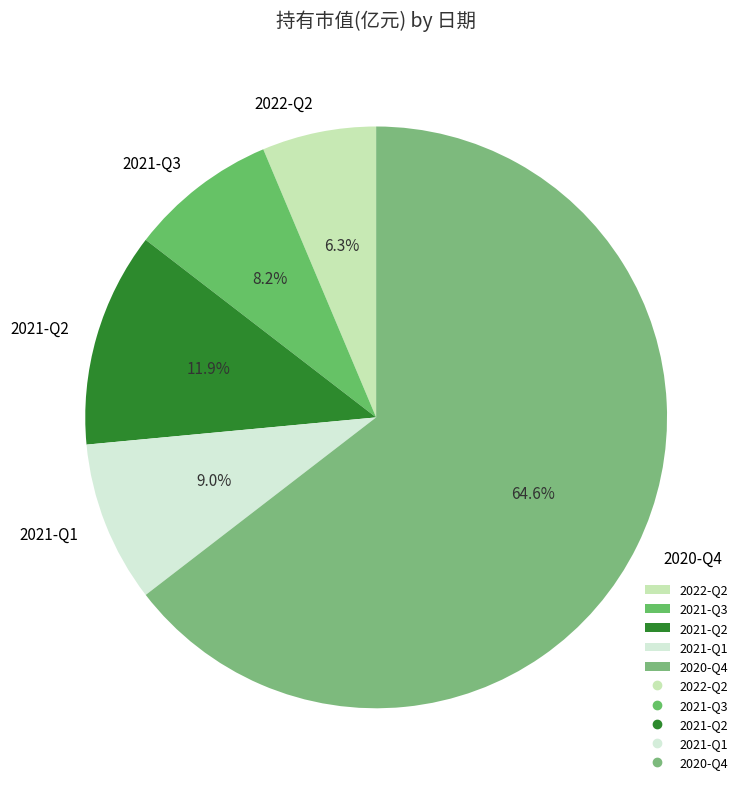

To the nearest percent, what percentage of the pie is 2020-Q4?

65%